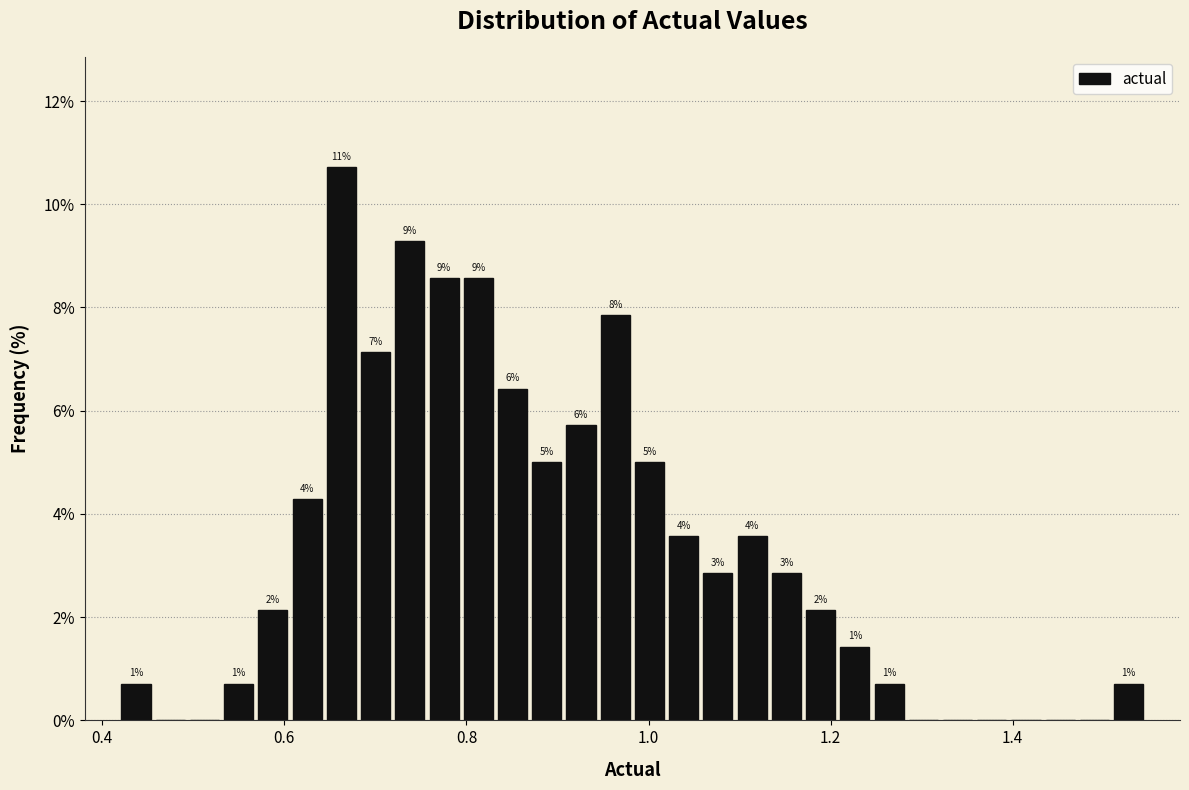

Around what value on the x-axis is the tallest bar? Give the approximate position of its centre, as read against the axis.

0.66